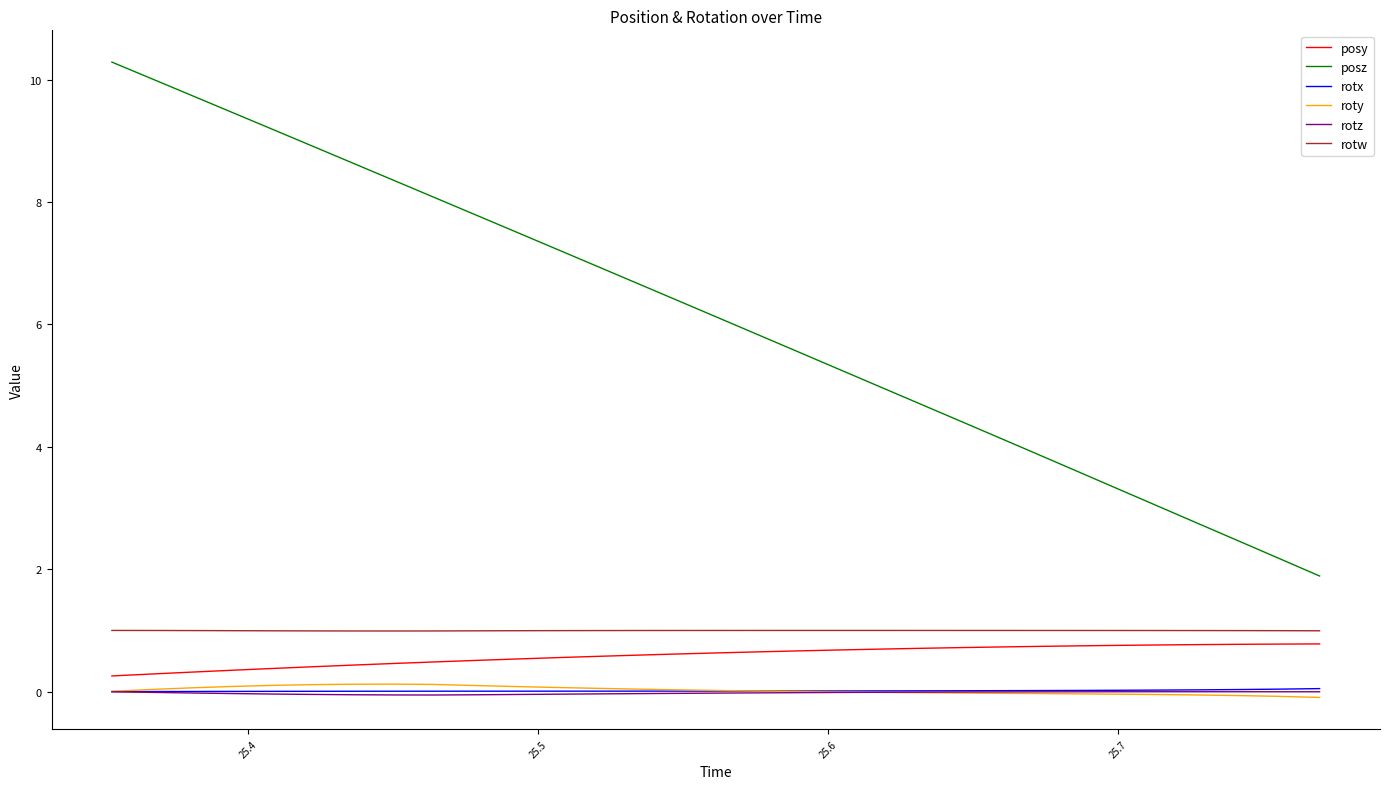

Which series has the widest spread of values?

posz